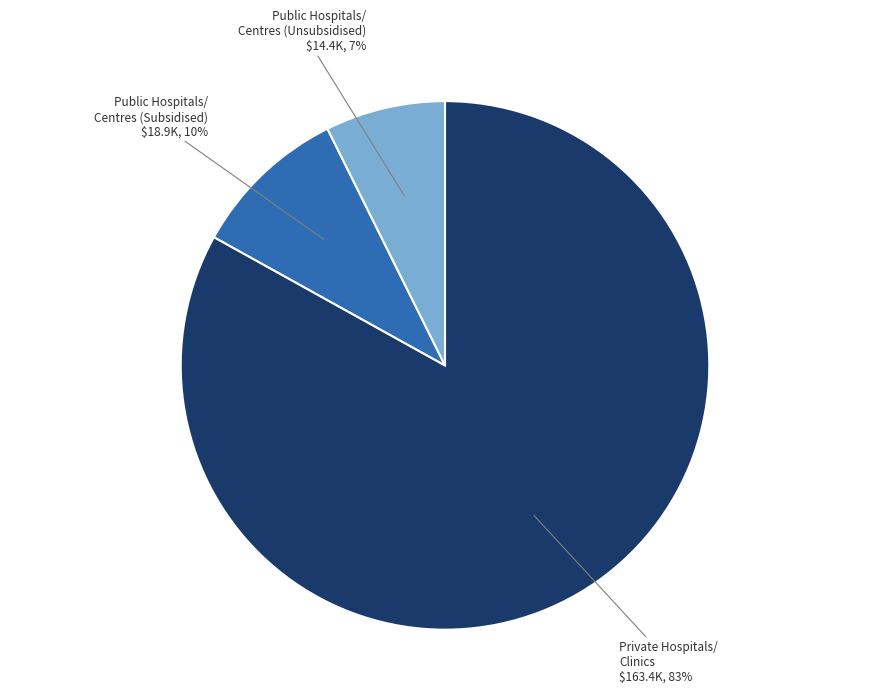

True or false: Private Hospitals/ Clinics $163.4K, 83% accounts for 83% of the total.

True